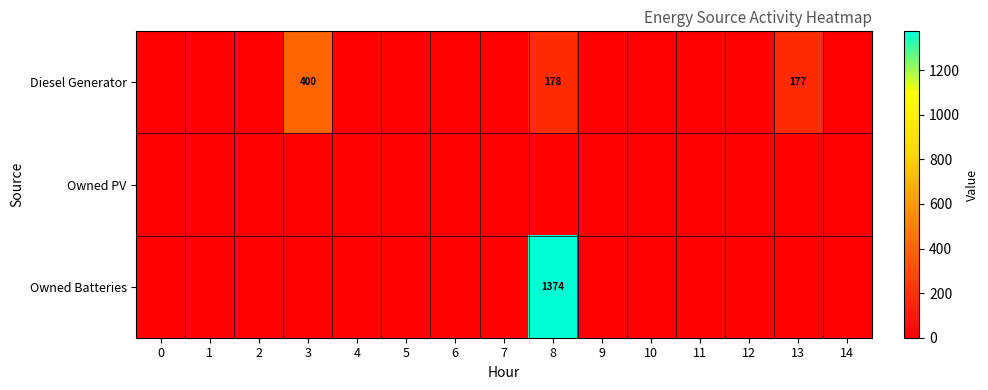

The value of Diesel Generator at 8 is 178. True or false?

True